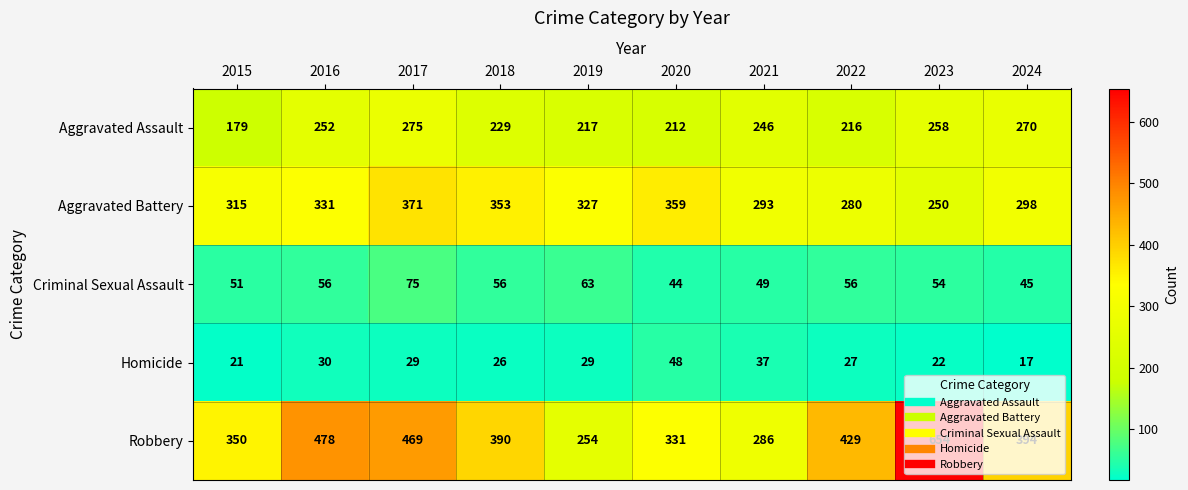

What is the difference between the Aggravated Battery values at 2022 and 2015?

35